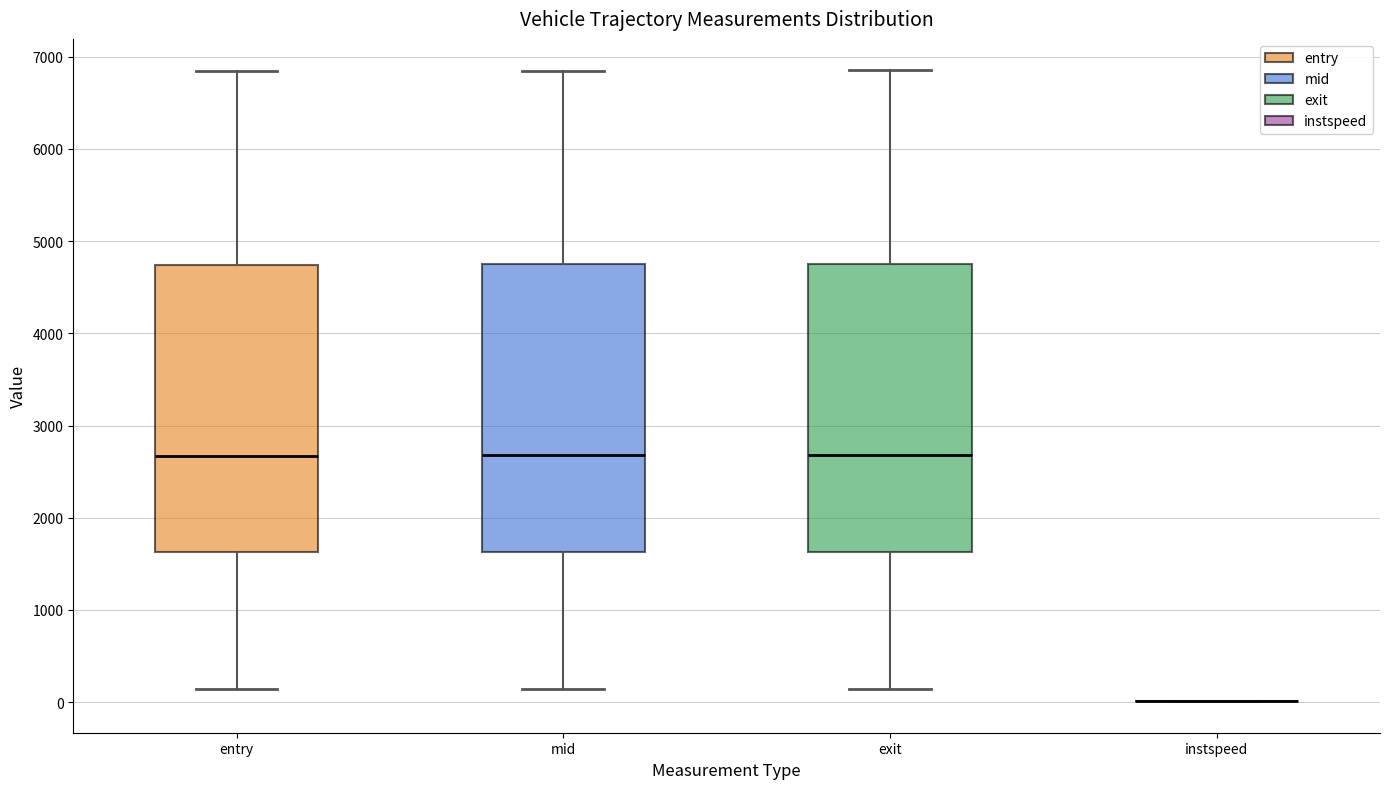

Reading left to right, read every box against the y-axis: the position of its median line, the range the box covers, and the ends of its whiskers. The values are not printed on the chart, so give them approximately, as read against the axis.

entry: median 2700, box 1600 to 4700, whiskers 100 to 6800
mid: median 2700, box 1600 to 4700, whiskers 100 to 6800
exit: median 2700, box 1600 to 4800, whiskers 100 to 6900
instspeed: box collapsed to a line at 0, whiskers 0 to 0